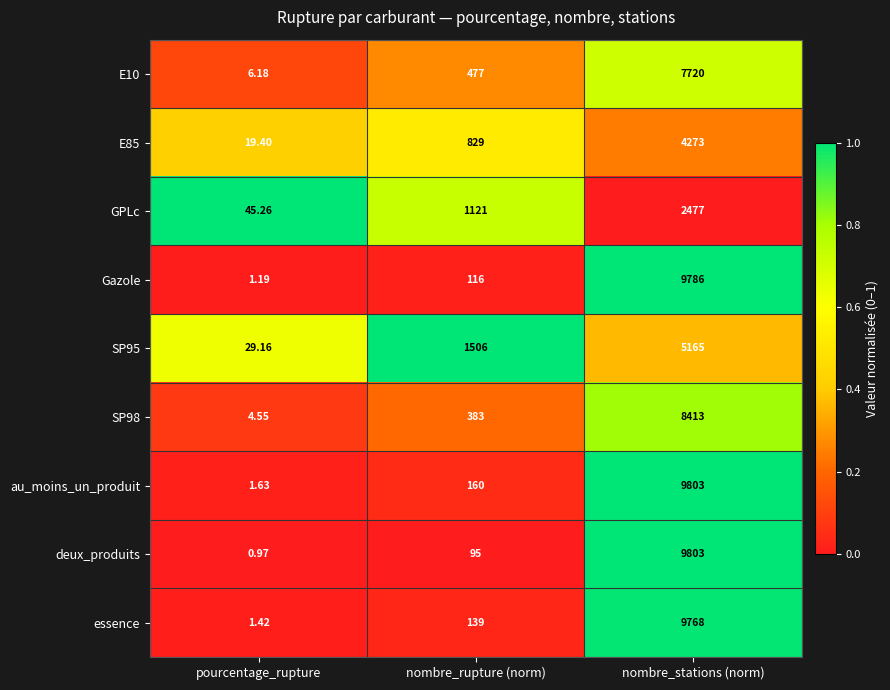

Which label corresponds to the largest value in the chart?

nombre_stations (norm)